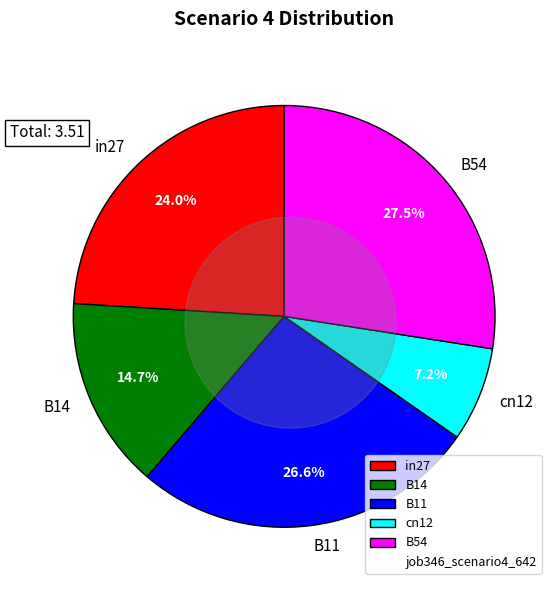

To the nearest percent, what is the difference between the B54 and cn12 slice percentages?

20%